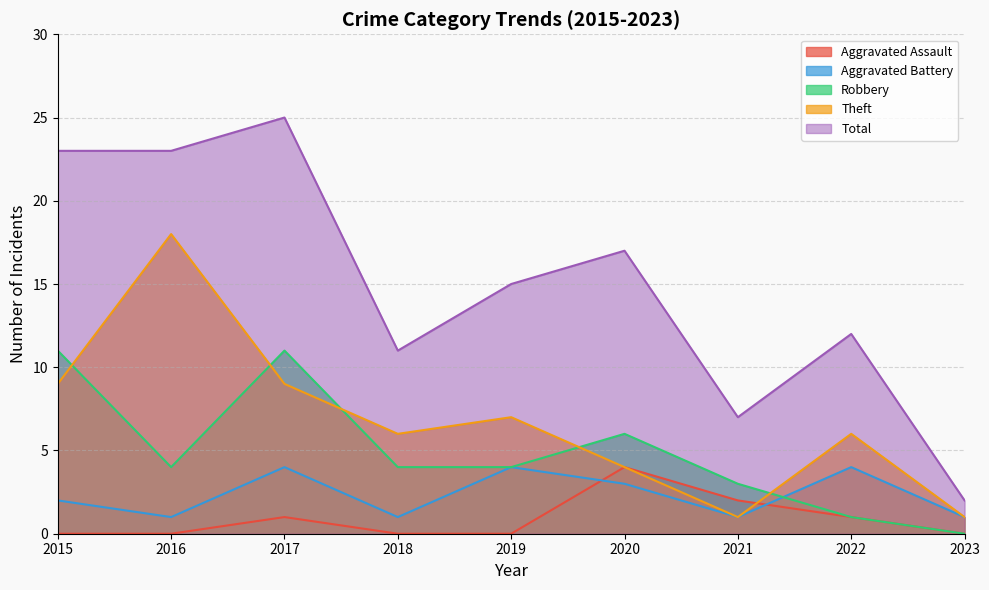

What is the spread (max minus min) of values at 2018?

11